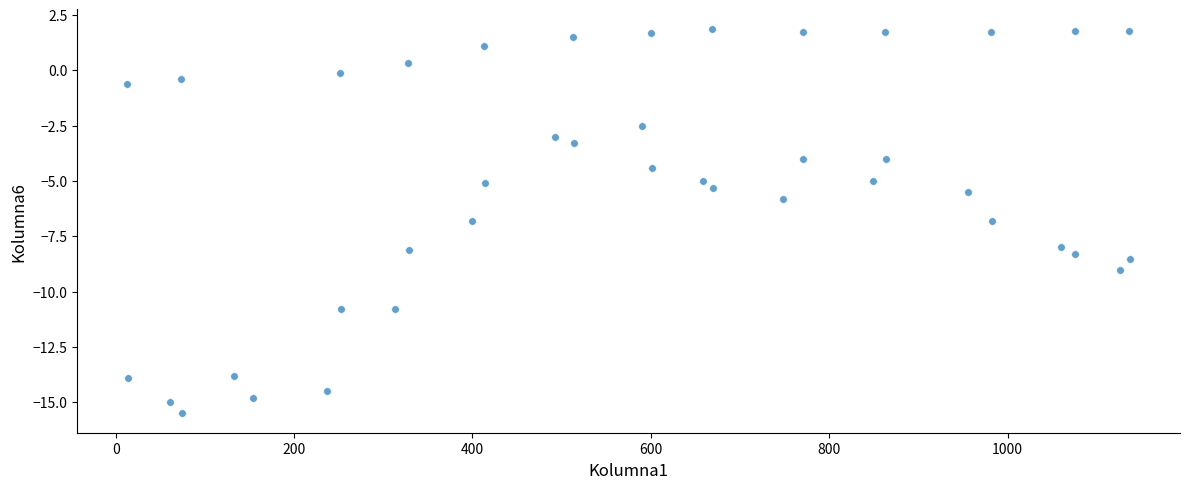

What is the range of Y values (max minus min)?

17.4